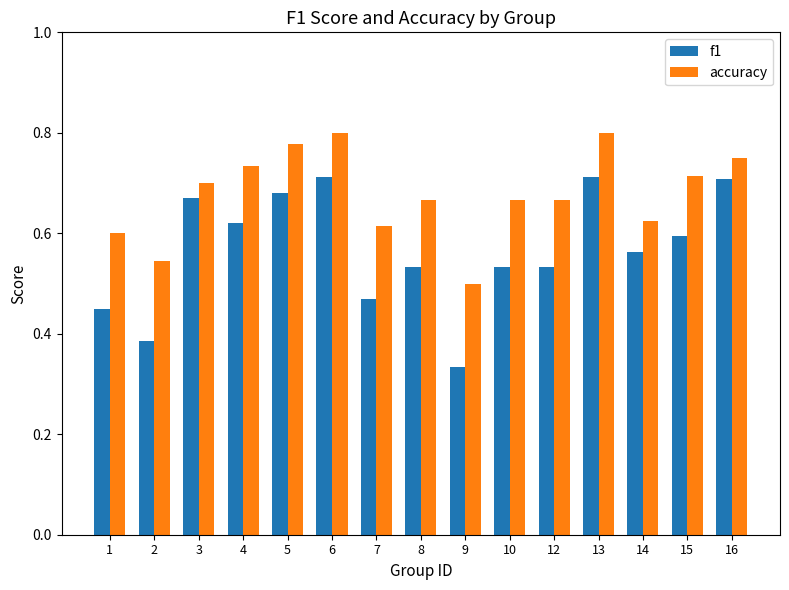

What is the sum of all f1 values?

8.5